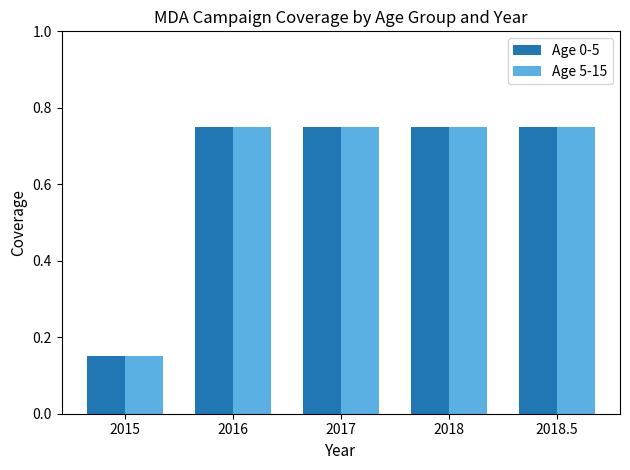

At which label does Age 5-15 reach its minimum?

2015